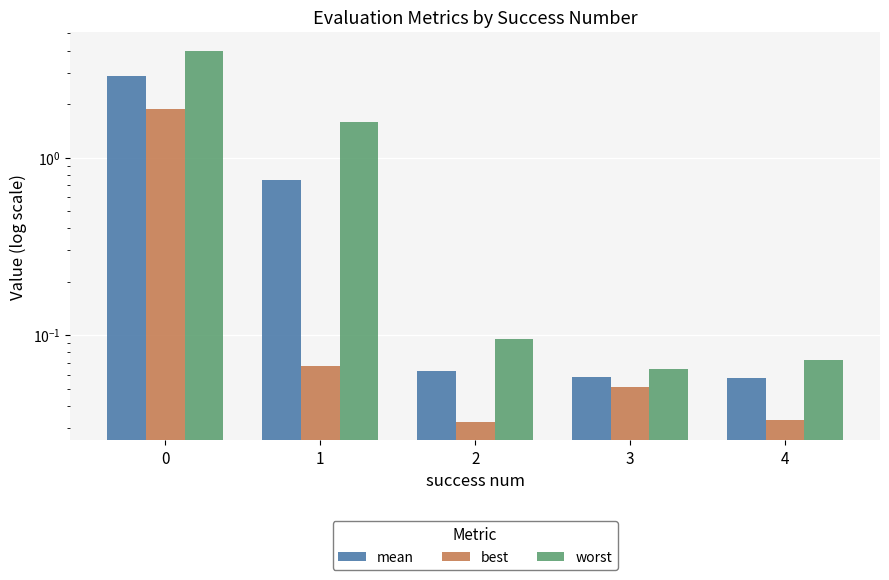

At which label is best closest to 0?

2